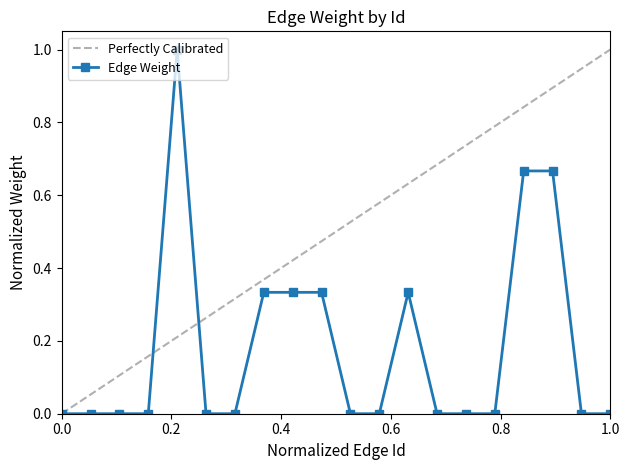

How many distinct data groups are displayed?

2